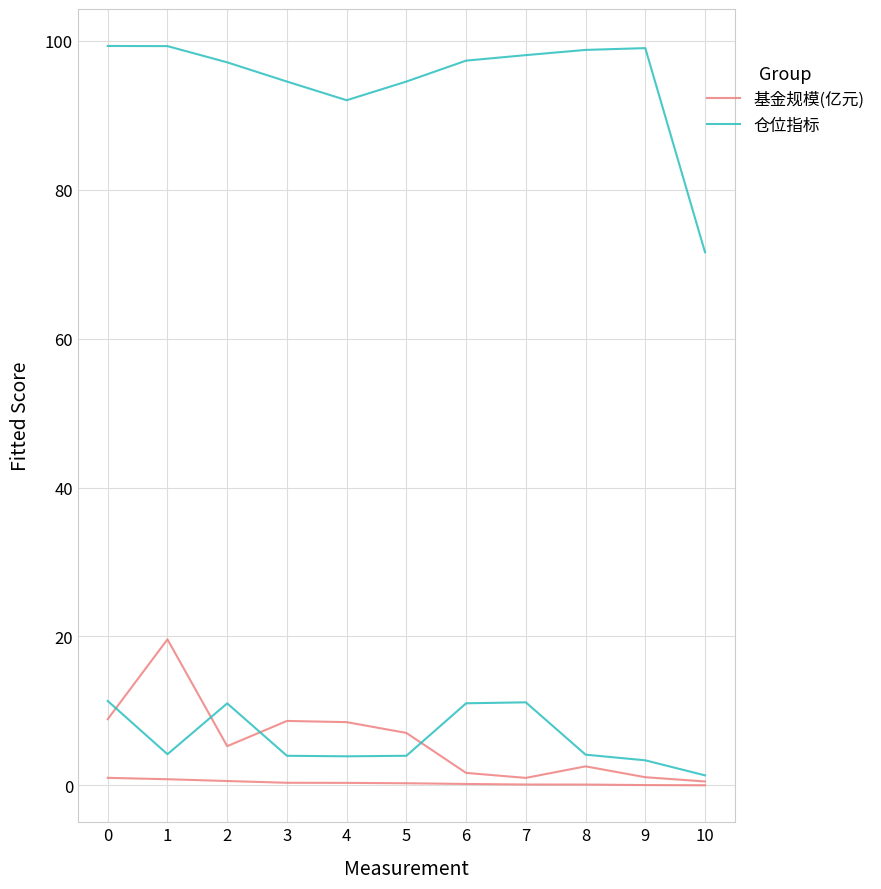

What are all the series names shown in the legend?

基金规模(亿元), 仓位指标